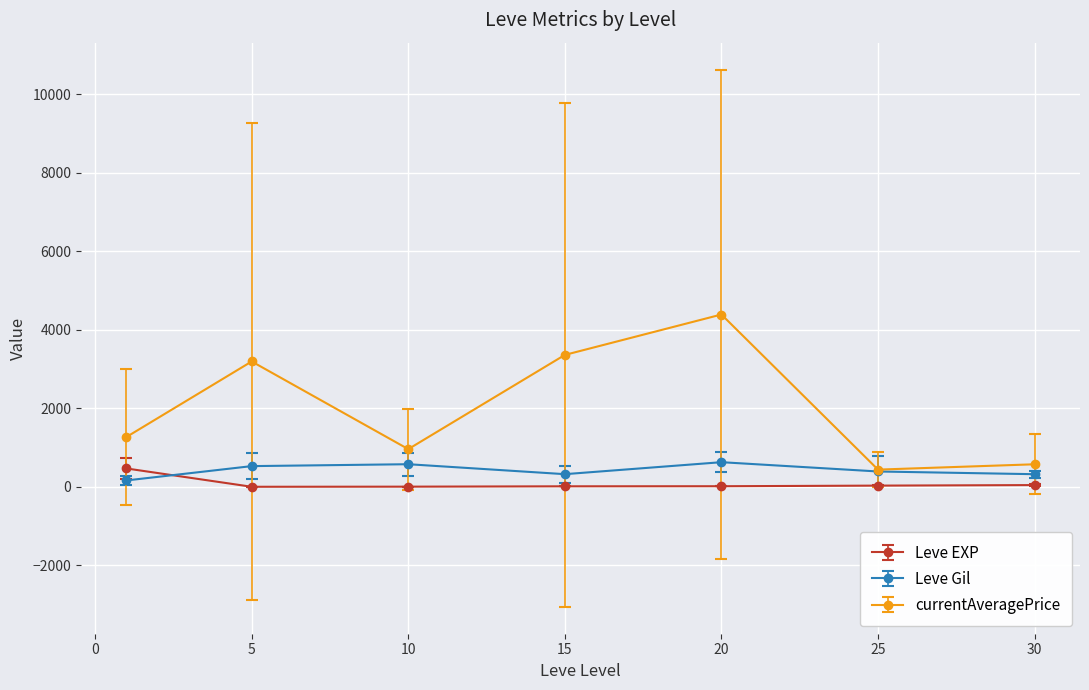

What is the value of the Leve Gil point at the 6th from the left?

391.7